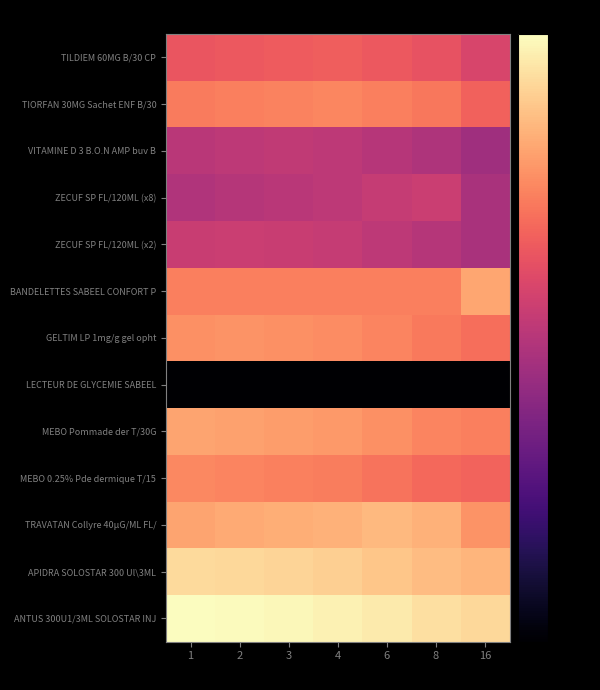

Which series changed the most between 2 and 4?

ZECUF SP FL/120ML (x8)